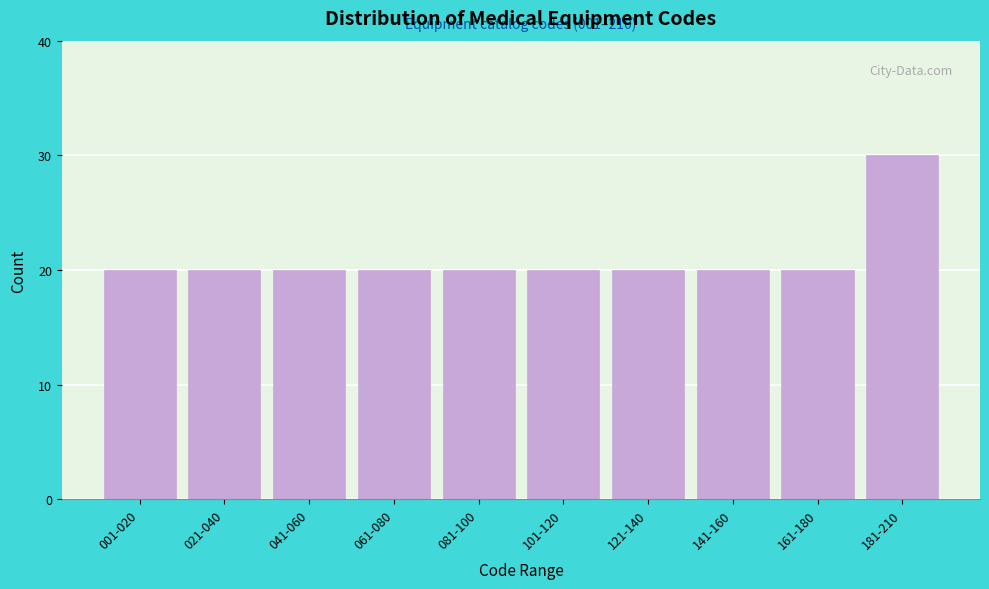

Reading left to right, transcribe all the data shown in this chart.

001-020=20	021-040=20	041-060=20	061-080=20	081-100=20	101-120=20	121-140=20	141-160=20	161-180=20	181-210=30